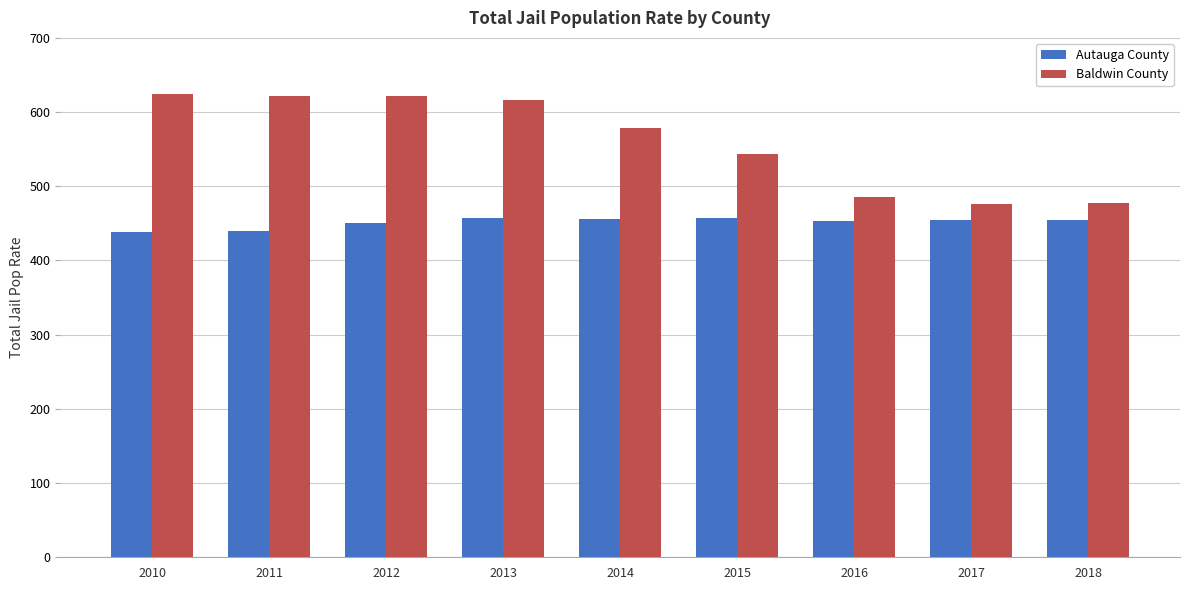

Which series changed the most between 2011 and 2018?

Baldwin County